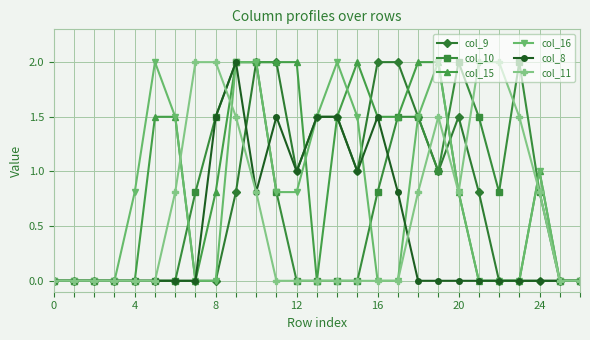

Count the number of categories in the chart.

27